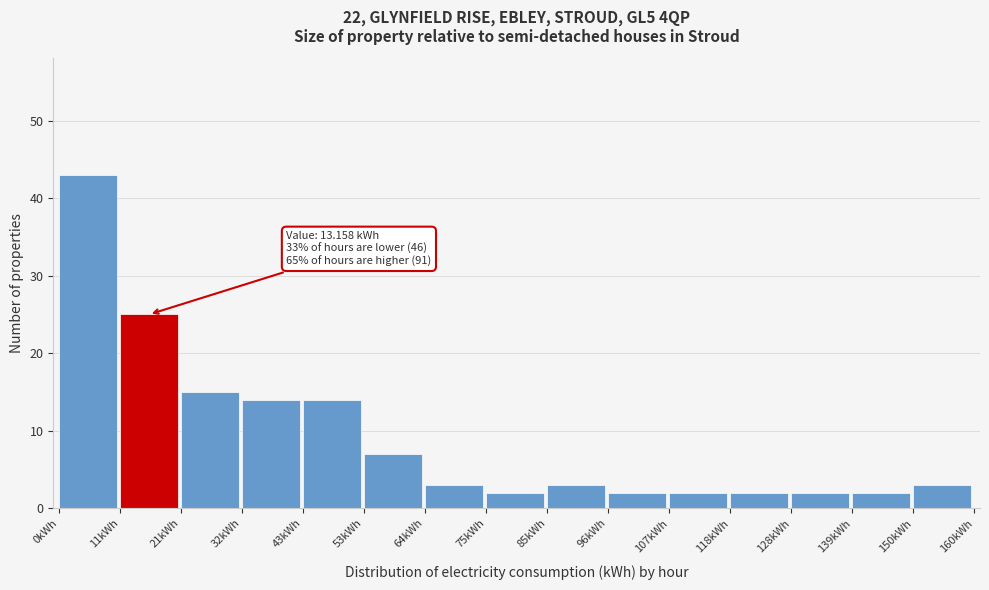

Over which range of the x-axis is the bar tallest?

0 to 10